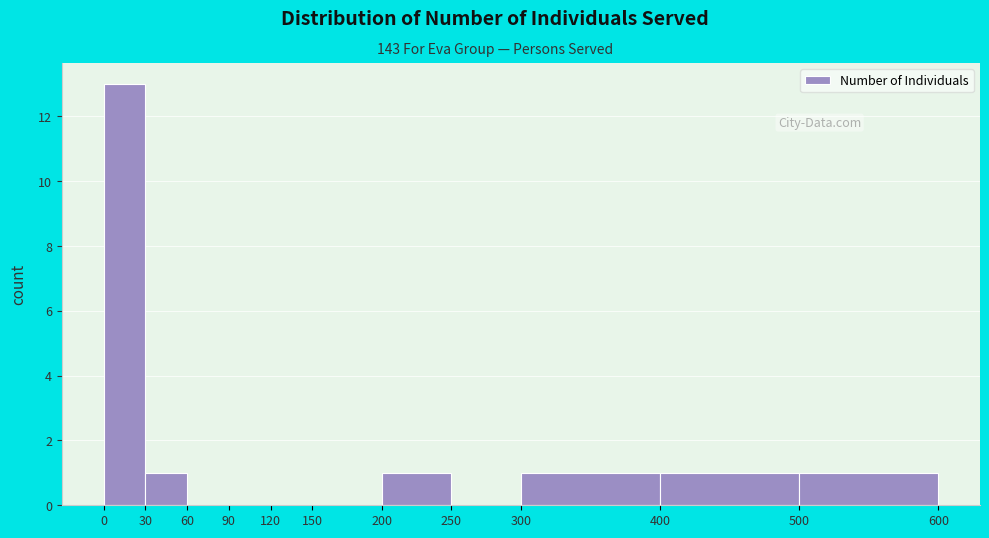

What is the height of the bar covering 400 to 500 on the x-axis? The values are not printed on the chart, so give them approximately, as read against the axis.

1